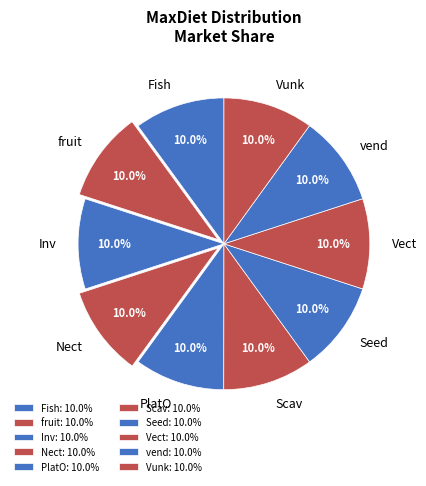

What percentage do Scav and Vunk together represent?

20.0%